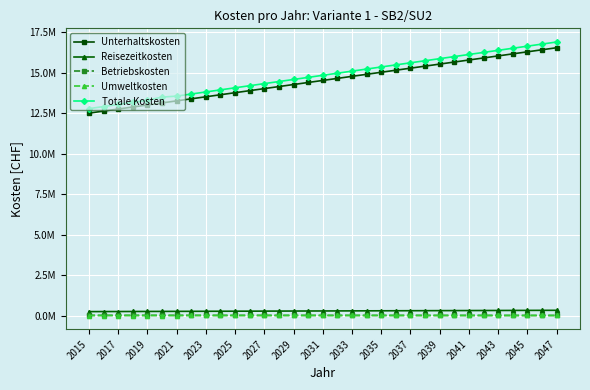

True or false: Umweltkosten and Totale Kosten intersect in this chart.

False